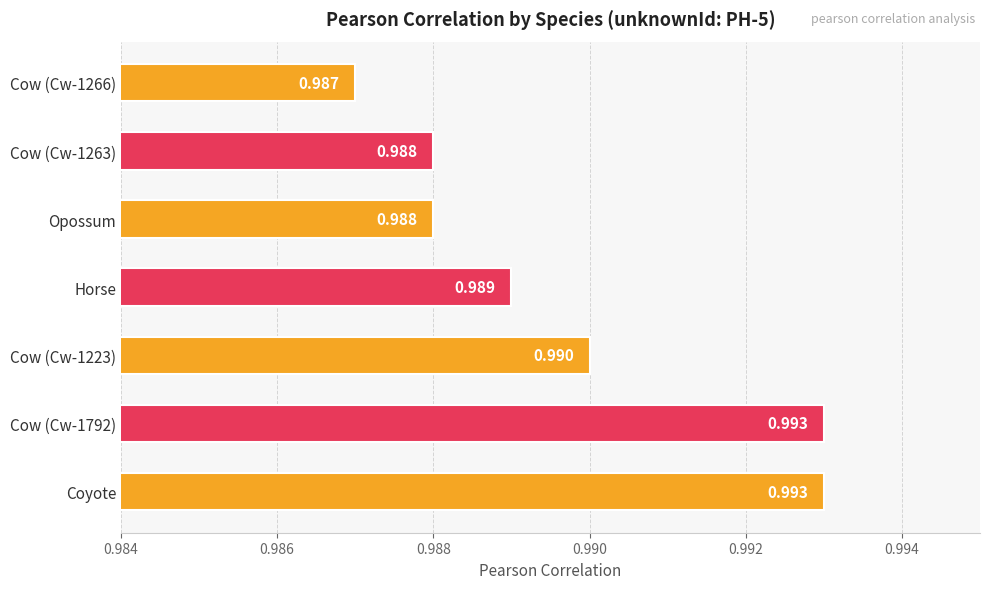

Between Cow (Cw-1263) and Coyote, which is larger?

Coyote